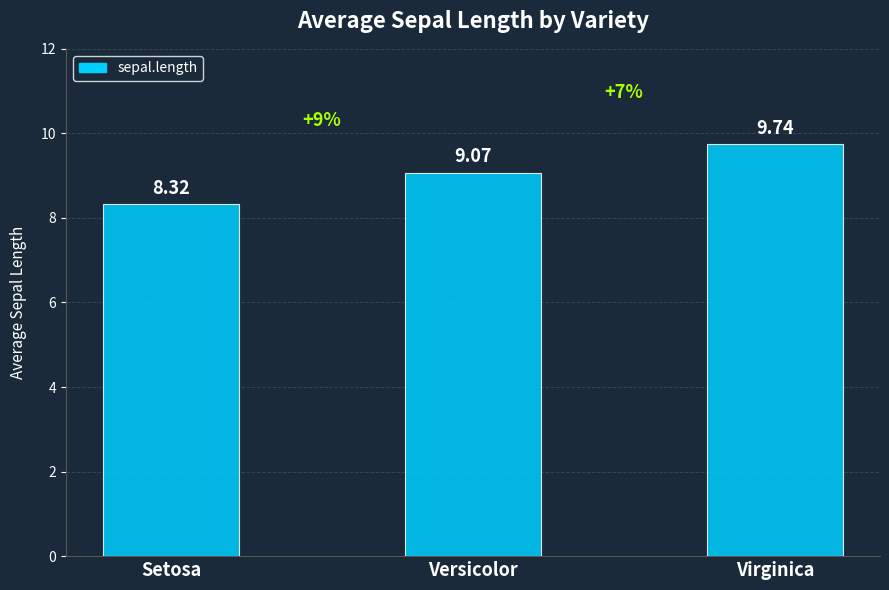

Where does the data first go above 9?

Versicolor